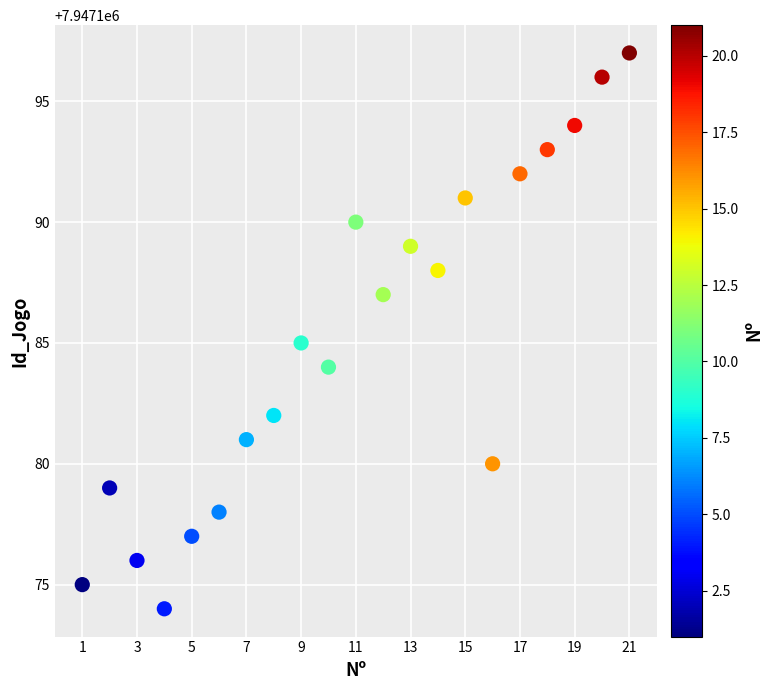

What is the range of X values (max minus min)?

20